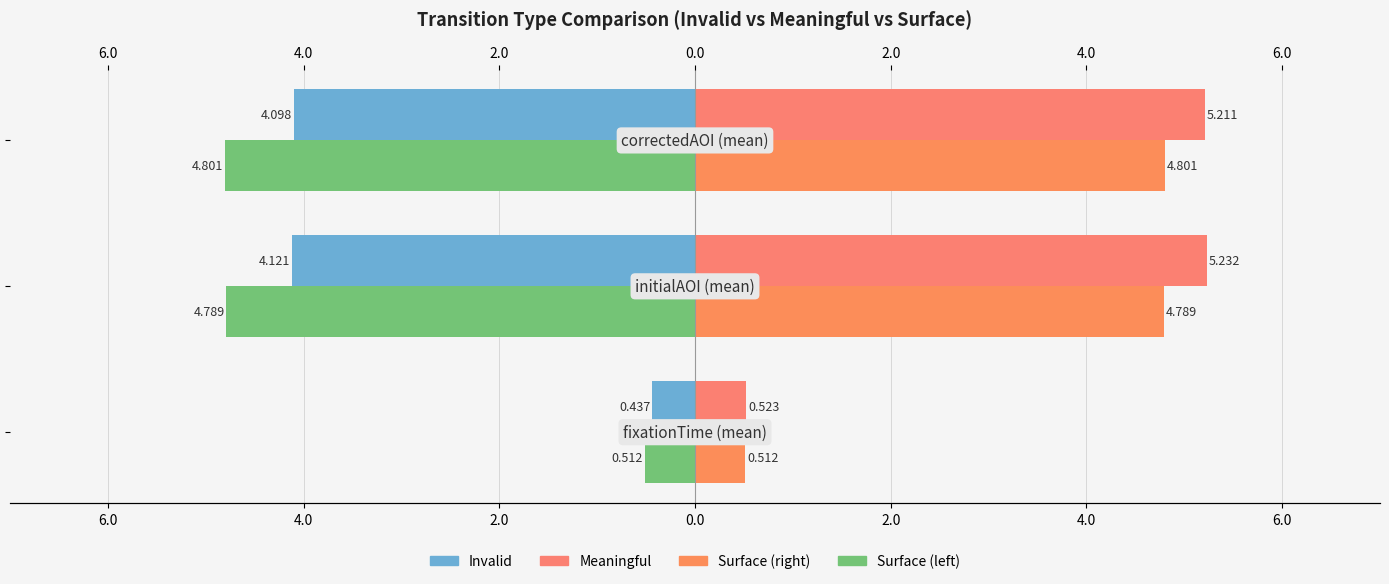

Count the number of data series in this chart.

4